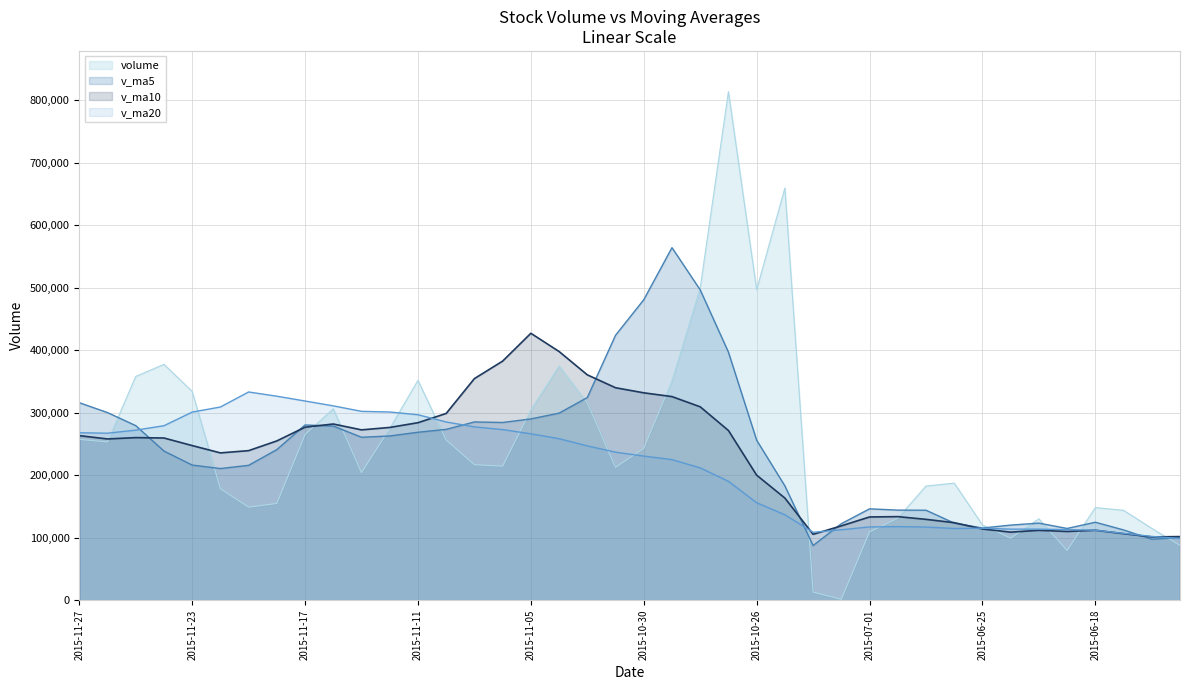

Reading left to right, what are all the values shown in this chart?

volume: 2015-11-27=257256.9	2015-11-26=253100.5	2015-11-25=357896.2	2015-11-24=377234.1	2015-11-23=333895.1	2015-11-20=178256.2	2015-11-19=148812.1	2015-11-18=154768.0	2015-11-17=264983.5	2015-11-16=306122.7	2015-11-13=204076.8	2015-11-12=274571.3	2015-11-11=351643.7	2015-11-10=256153.6	2015-11-09=216751.7	2015-11-06=214364.4	2015-11-05=304290.7	2015-11-04=374676.9	2015-11-03=315503.2	2015-11-02=212454.4	2015-10-30=242841.0	2015-10-29=350566.2	2015-10-28=499376.6	2015-10-27=813392.1	2015-10-26=496574.6	2015-10-23=659296.0	2015-10-22=12912.0	2015-10-21=1553.0	2015-07-01=109332.3	2015-06-30=131075.0	2015-06-29=182613.9	2015-06-26=187278.3	2015-06-25=120396.0	2015-06-24=99203.9	2015-06-23=130167.0	2015-06-19=79507.0	2015-06-18=148155.3	2015-06-17=143780.5	2015-06-16=114904.7	2015-06-15=87544.3
v_ma5: 2015-11-27=315876.5	2015-11-26=300076.4	2015-11-25=279218.7	2015-11-24=238593.1	2015-11-23=216143.0	2015-11-20=210588.5	2015-11-19=215752.6	2015-11-18=240904.5	2015-11-17=280279.6	2015-11-16=278513.6	2015-11-13=260639.4	2015-11-12=262696.9	2015-11-11=268640.8	2015-11-10=273247.5	2015-11-09=285117.4	2015-11-06=284257.9	2015-11-05=289953.2	2015-11-04=299208.3	2015-11-03=324148.3	2015-11-02=423726.1	2015-10-30=480550.1	2015-10-29=563841.1	2015-10-28=496310.3	2015-10-27=396745.5	2015-10-26=255933.6	2015-10-23=182833.7	2015-10-22=87497.2	2015-10-21=122370.5	2015-07-01=146139.1	2015-06-30=144113.4	2015-06-29=143931.8	2015-06-26=123310.4	2015-06-25=115485.9	2015-06-24=120162.8	2015-06-23=123302.9	2015-06-19=114778.4	2015-06-18=124723.4	2015-06-17=112435.1	2015-06-16=97598.1	2015-06-15=100301.9
v_ma10: 2015-11-27=263232.5	2015-11-26=257914.5	2015-11-25=260061.6	2015-11-24=259436.3	2015-11-23=247328.3	2015-11-20=235614.0	2015-11-19=239224.8	2015-11-18=254772.6	2015-11-17=276763.5	2015-11-16=281815.5	2015-11-13=272448.7	2015-11-12=276325.1	2015-11-11=283924.6	2015-11-10=298697.9	2015-11-09=354421.7	2015-11-06=382404.0	2015-11-05=426897.2	2015-11-04=397759.3	2015-11-03=360446.9	2015-11-02=339829.8	2015-10-30=331691.9	2015-10-29=325669.2	2015-10-28=309340.4	2015-10-27=271442.3	2015-10-26=200023.5	2015-10-23=163382.7	2015-10-22=105403.8	2015-10-21=118928.2	2015-07-01=133150.9	2015-06-30=133708.2	2015-06-29=129355.1	2015-06-26=124016.9	2015-06-25=113960.5	2015-06-24=108880.4	2015-06-23=111802.4	2015-06-19=109950.9	2015-06-18=111916.3	2015-06-17=106479.1	2015-06-16=101264.5	2015-06-15=101772.5
v_ma20: 2015-11-27=267840.6	2015-11-26=267119.8	2015-11-25=271993.1	2015-11-24=279067.1	2015-11-23=300875.0	2015-11-20=309009.0	2015-11-19=333061.0	2015-11-18=326266.0	2015-11-17=318605.2	2015-11-16=310822.7	2015-11-13=302070.3	2015-11-12=300997.1	2015-11-11=296632.5	2015-11-10=285070.1	2015-11-09=277222.6	2015-11-06=272893.4	2015-11-05=266150.5	2015-11-04=258343.7	2015-11-03=246798.9	2015-11-02=236769.0	2015-10-30=230523.5	2015-10-29=224843.0	2015-10-28=211650.4	2015-10-27=190161.4	2015-10-26=155913.0	2015-10-23=136666.8	2015-10-22=108660.1	2015-10-21=112703.6	2015-07-01=117207.7	2015-06-30=117740.3	2015-06-29=117029.8	2015-06-26=114742.1	2015-06-25=115232.8	2015-06-24=113646.9	2015-06-23=113682.3	2015-06-19=112925.7	2015-06-18=111945.6	2015-06-17=106933.1	2015-06-16=102020.3	2015-06-15=98715.1